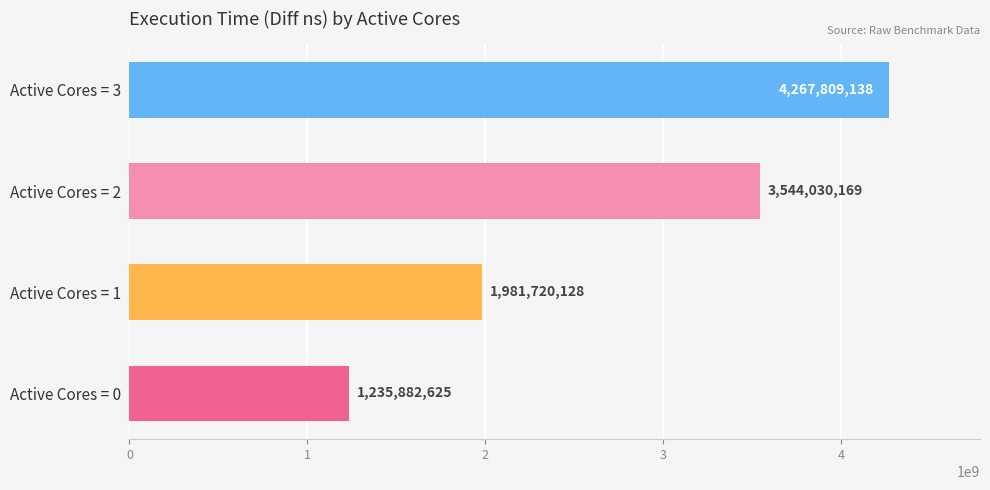

Does the chart contain stacked bars?

No